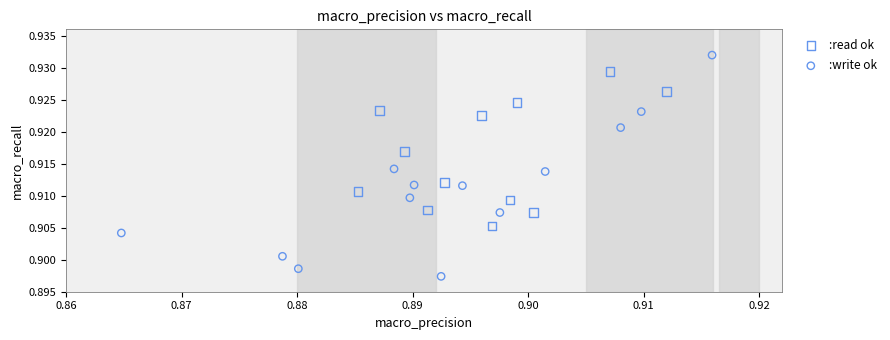

Which series reaches the maximum Y coordinate?

:write ok